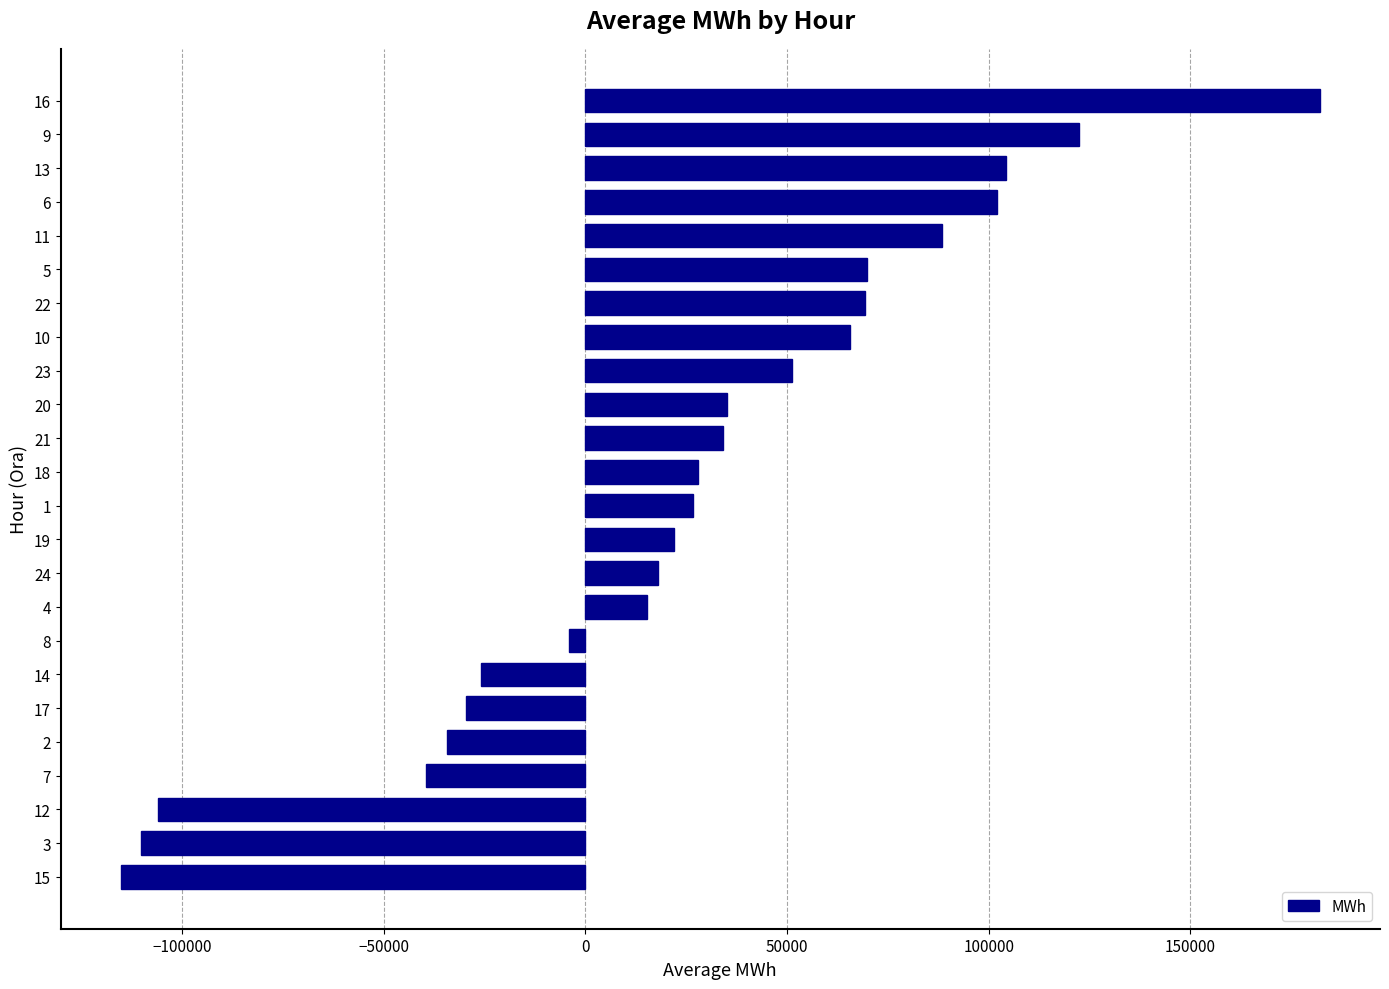

Which category has the highest value across all series?

16